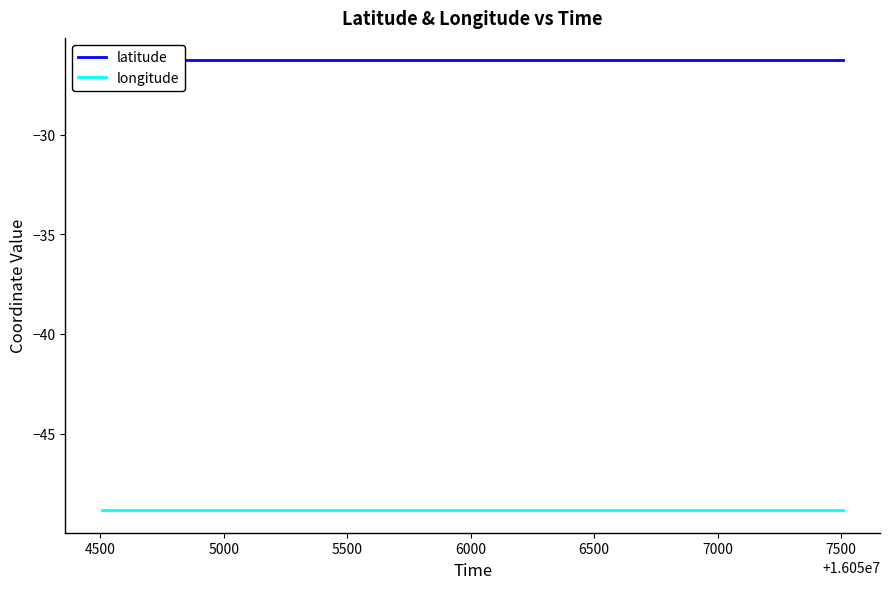

How many lines are shown in the chart?

2